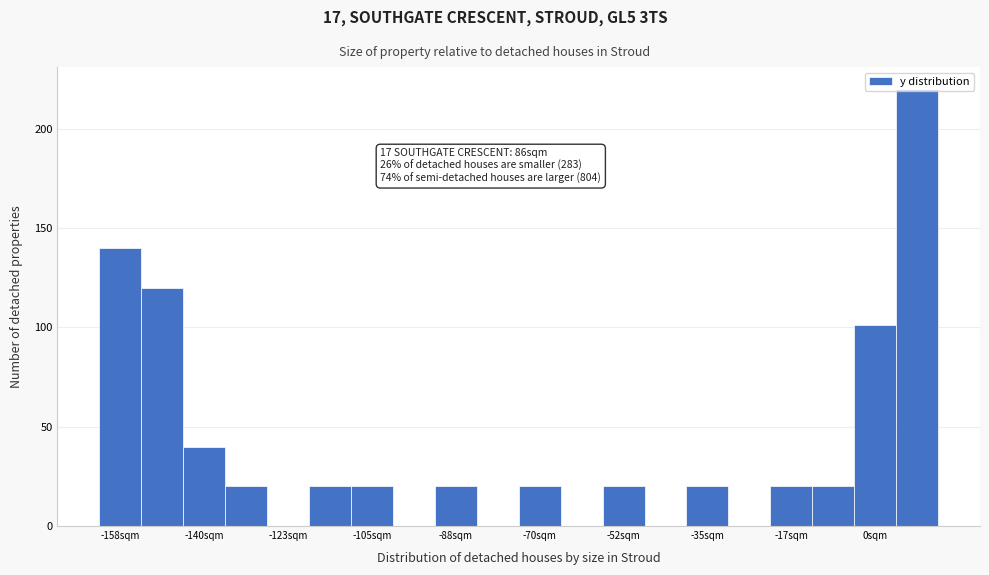

Over which range of the x-axis is the bar tallest?

4 to 12